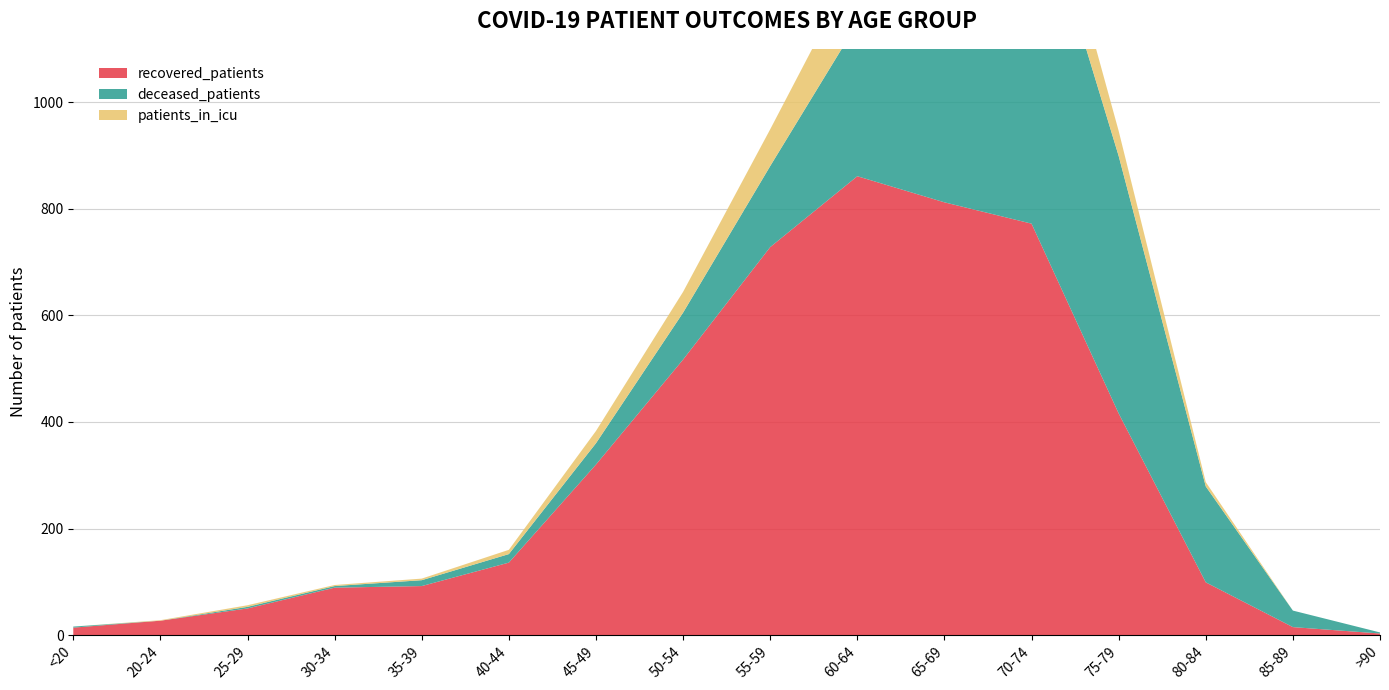

Reading left to right, extract all data points from this chart.

recovered_patients: <20=14	20-24=27	25-29=50	30-34=89	35-39=92	40-44=136	45-49=320	50-54=517	55-59=728	60-64=861	65-69=812	70-74=772	75-79=416	80-84=99	85-89=15	>90=3
deceased_patients: <20=2	20-24=0	25-29=3	30-34=3	35-39=11	40-44=16	45-49=40	50-54=88	55-59=152	60-64=287	65-69=448	70-74=666	75-79=483	80-84=180	85-89=31	>90=2
patients_in_icu: <20=0	20-24=1	25-29=3	30-34=2	35-39=3	40-44=8	45-49=23	50-54=39	55-59=69	60-64=114	65-69=105	70-74=102	75-79=47	80-84=8	85-89=0	>90=0